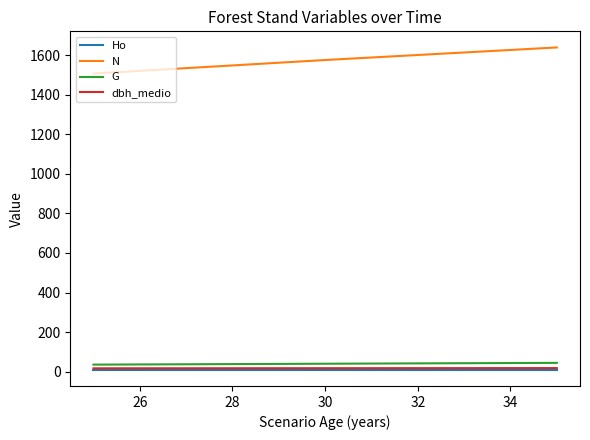

List the series in order of their peak value, lowest first.

Ho, dbh_medio, G, N